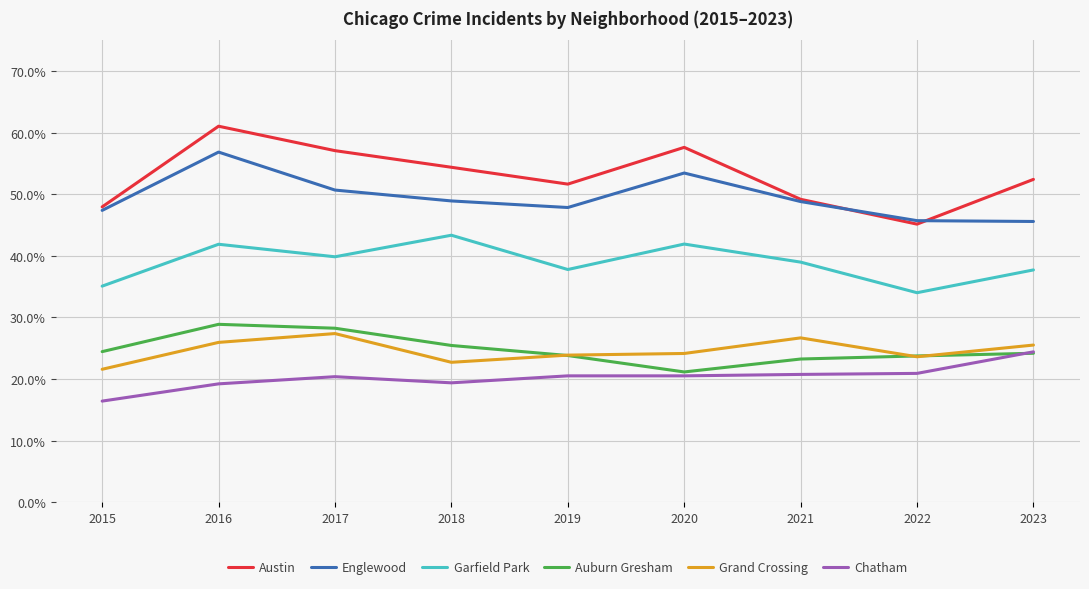

Rank the series at 2020 from lowest to highest value.

Chatham, Auburn Gresham, Grand Crossing, Garfield Park, Englewood, Austin